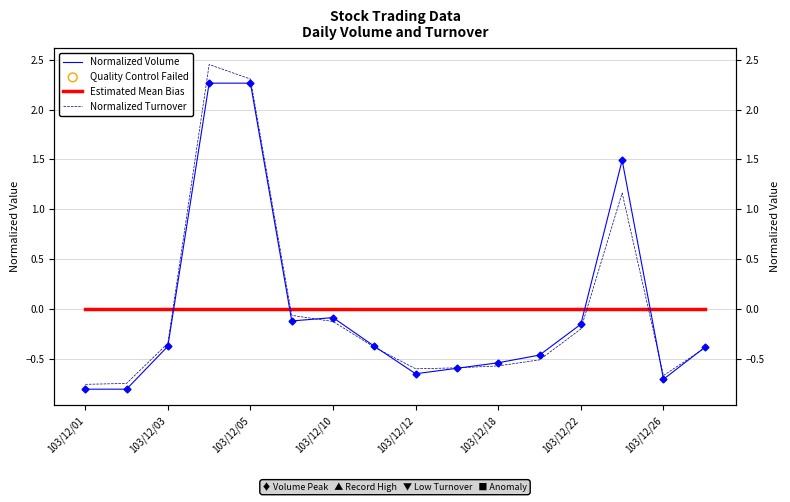

At how many categories does at least one series exceed 2?

2